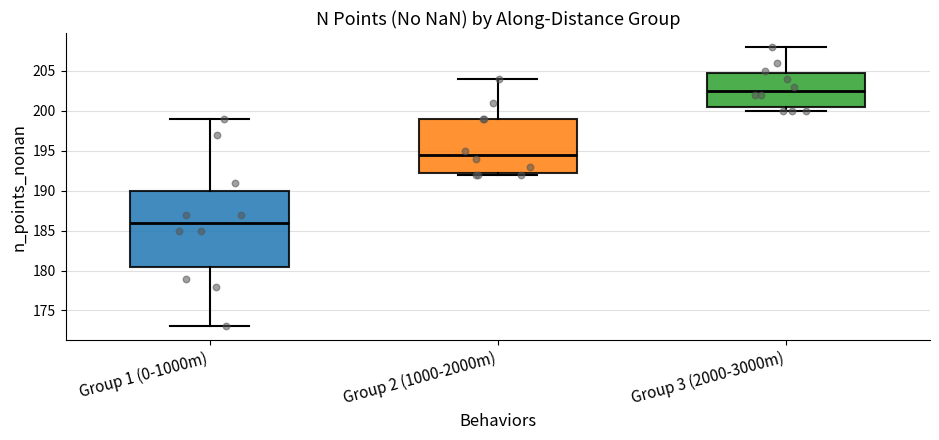

Which box's median line is the highest?

Group 3 (2000-3000m)